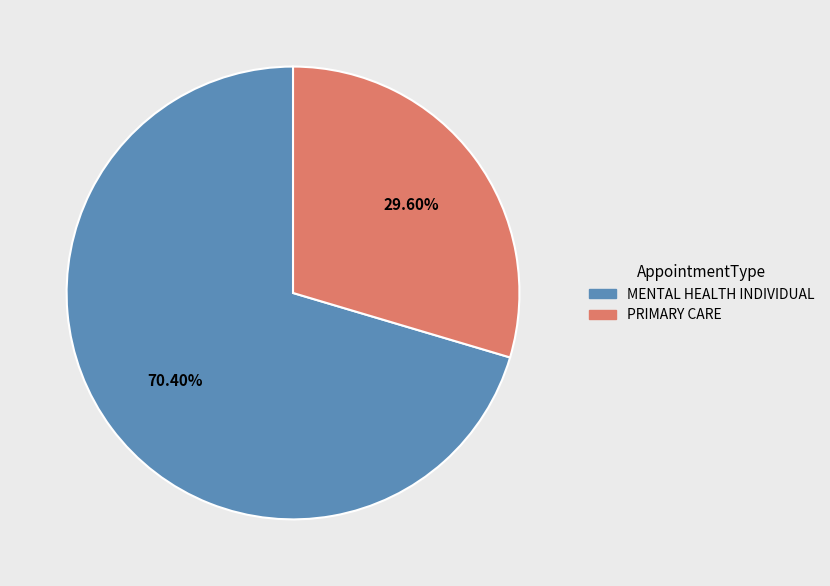

Does any single category account for the majority?

Yes